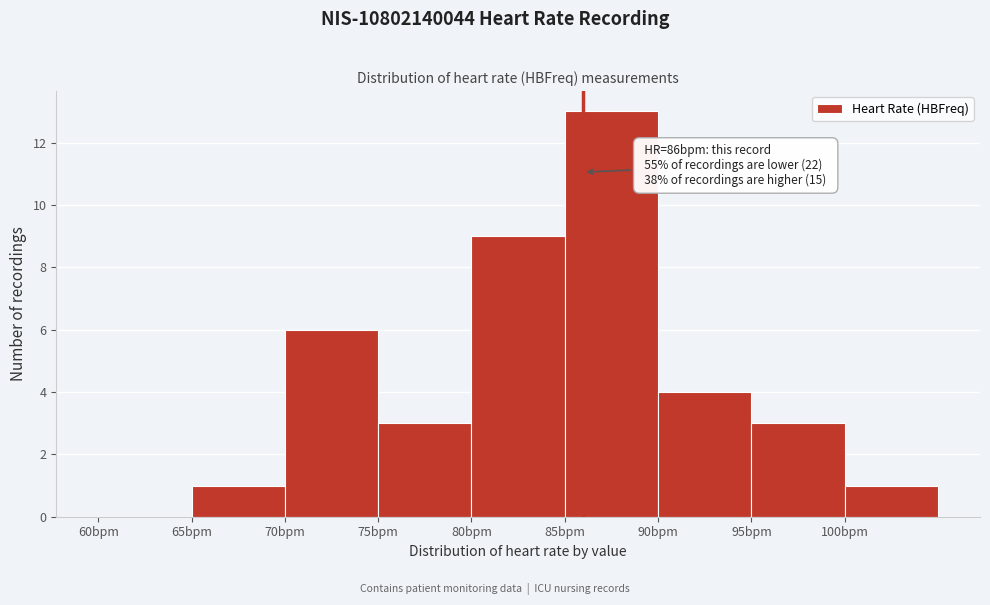

Which range on the x-axis has the tallest bar?

85 to 90